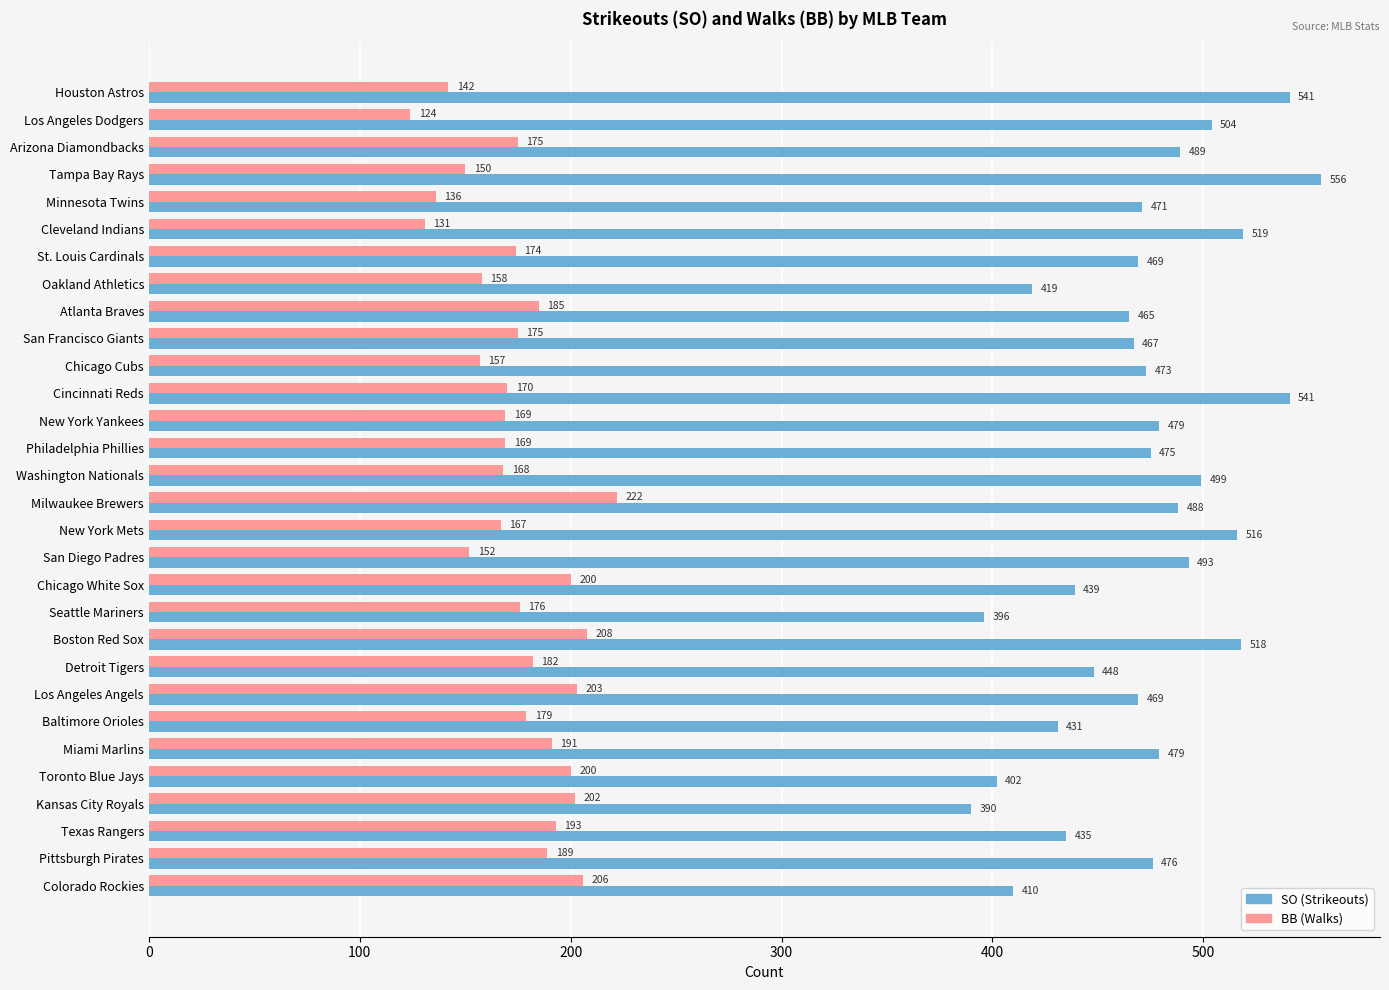

At which category is the sum across all series the highest?

Boston Red Sox